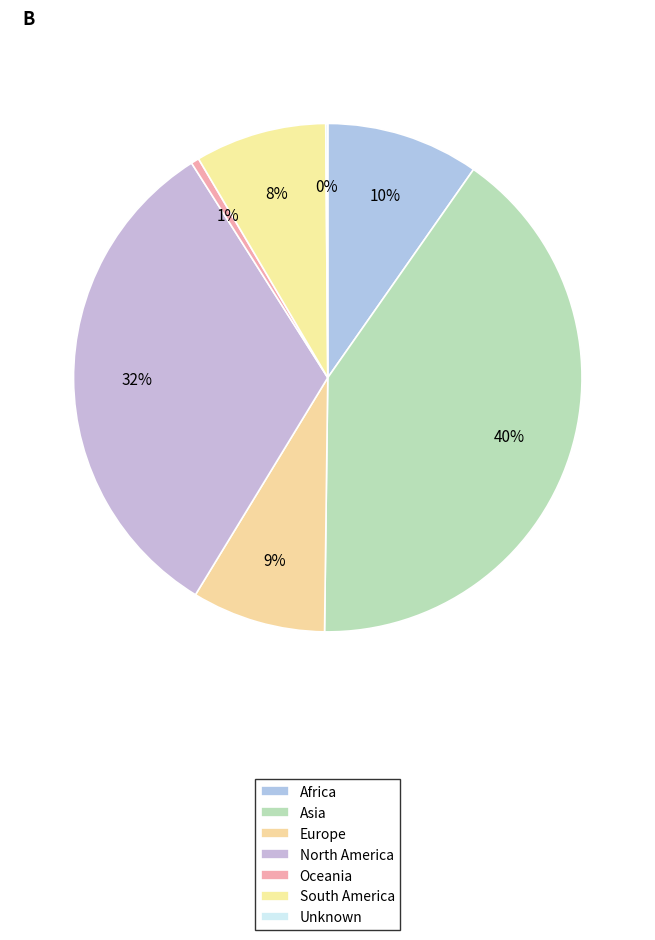

To the nearest percent, what percentage of the pie is Europe?

9%